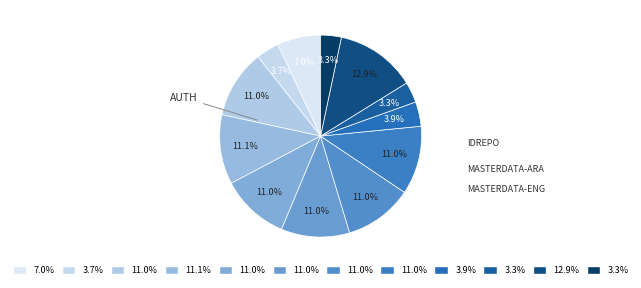

Count the number of slices in the pie.

12